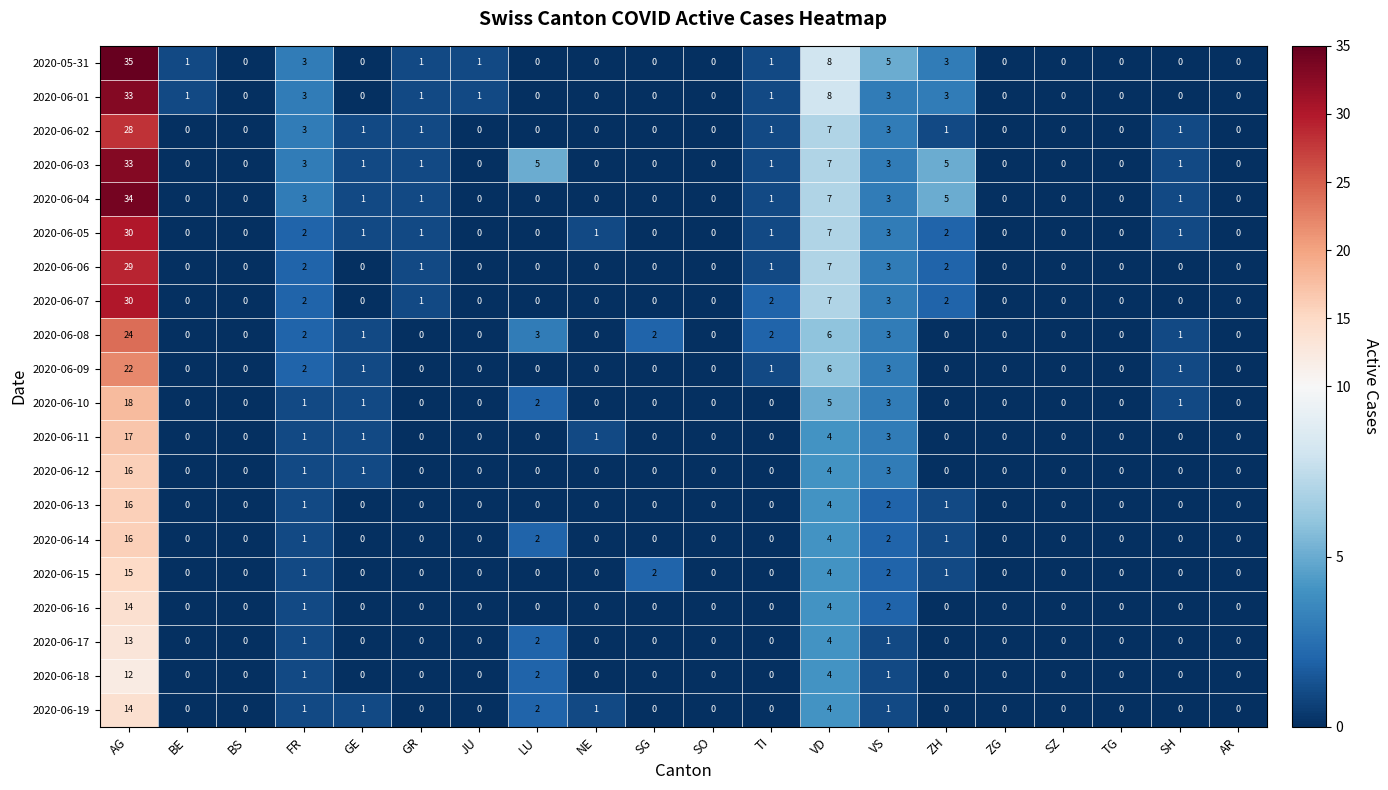

At which category is the sum across all series the highest?

AG